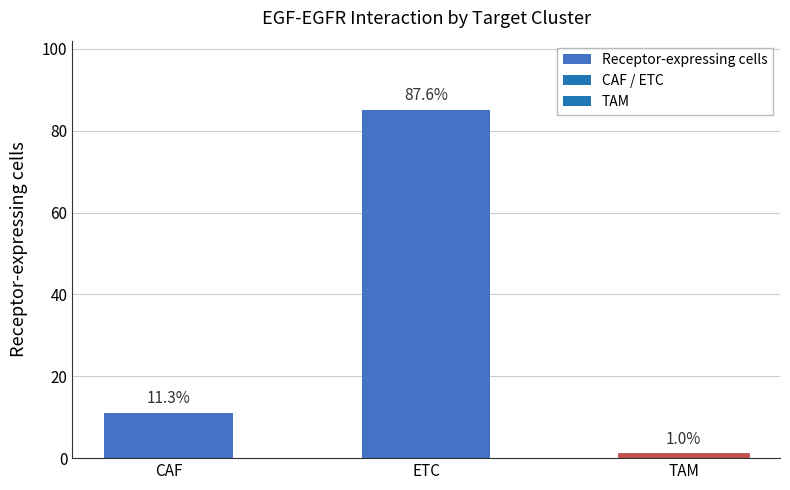

How many bars are there in total?

3